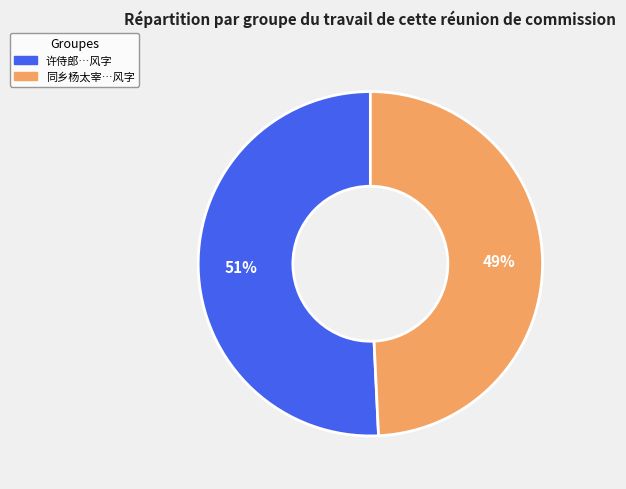

Is there any slice that represents more than half of the pie?

Yes